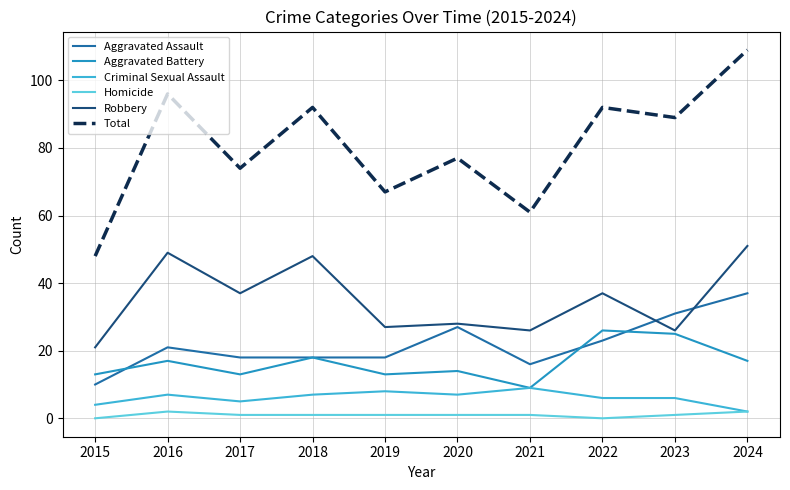

Which series changed the most between 2015 and 2019?

Total